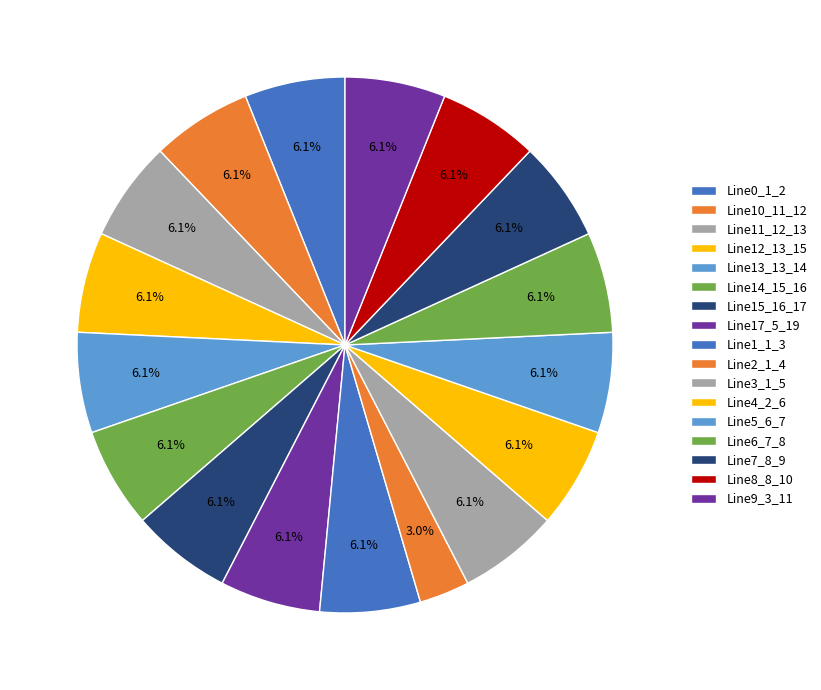

How many slices are in this pie chart?

17